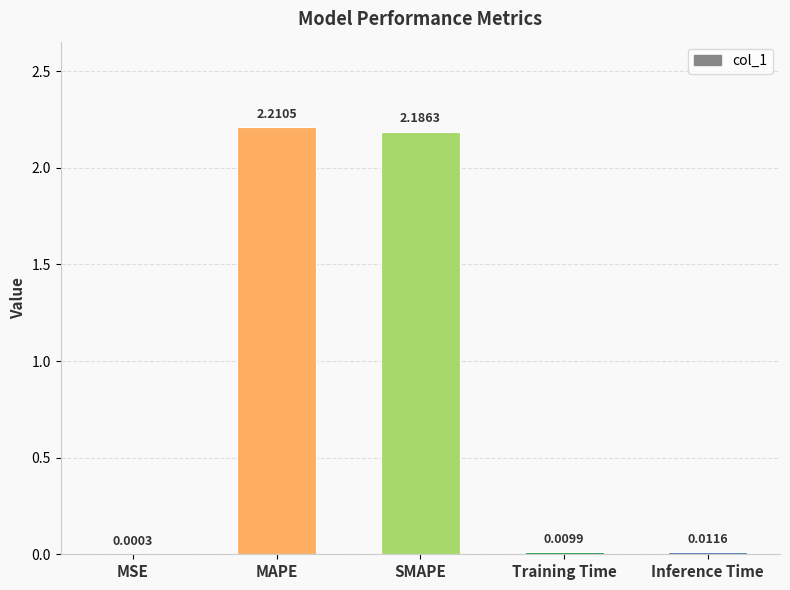

Which label corresponds to the largest value in the chart?

MAPE